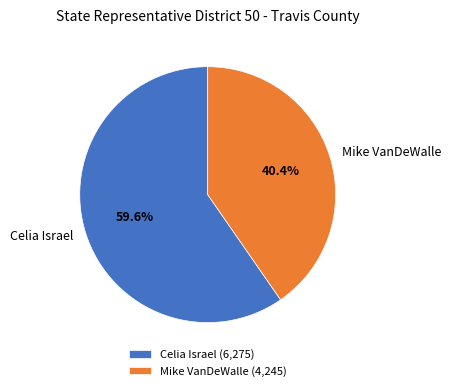

What percentage is the Mike VanDeWalle slice, to the nearest percent?

40%